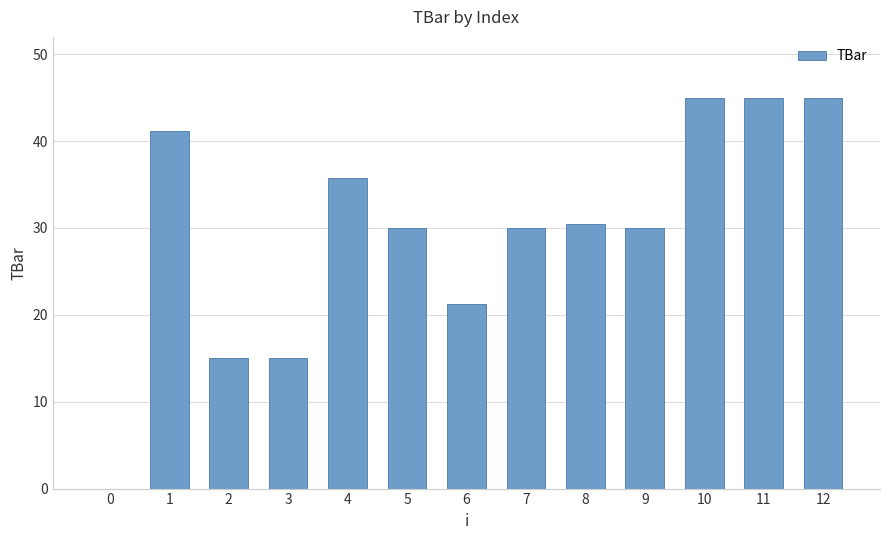

Are the bars grouped side by side (vs. stacked)?

No